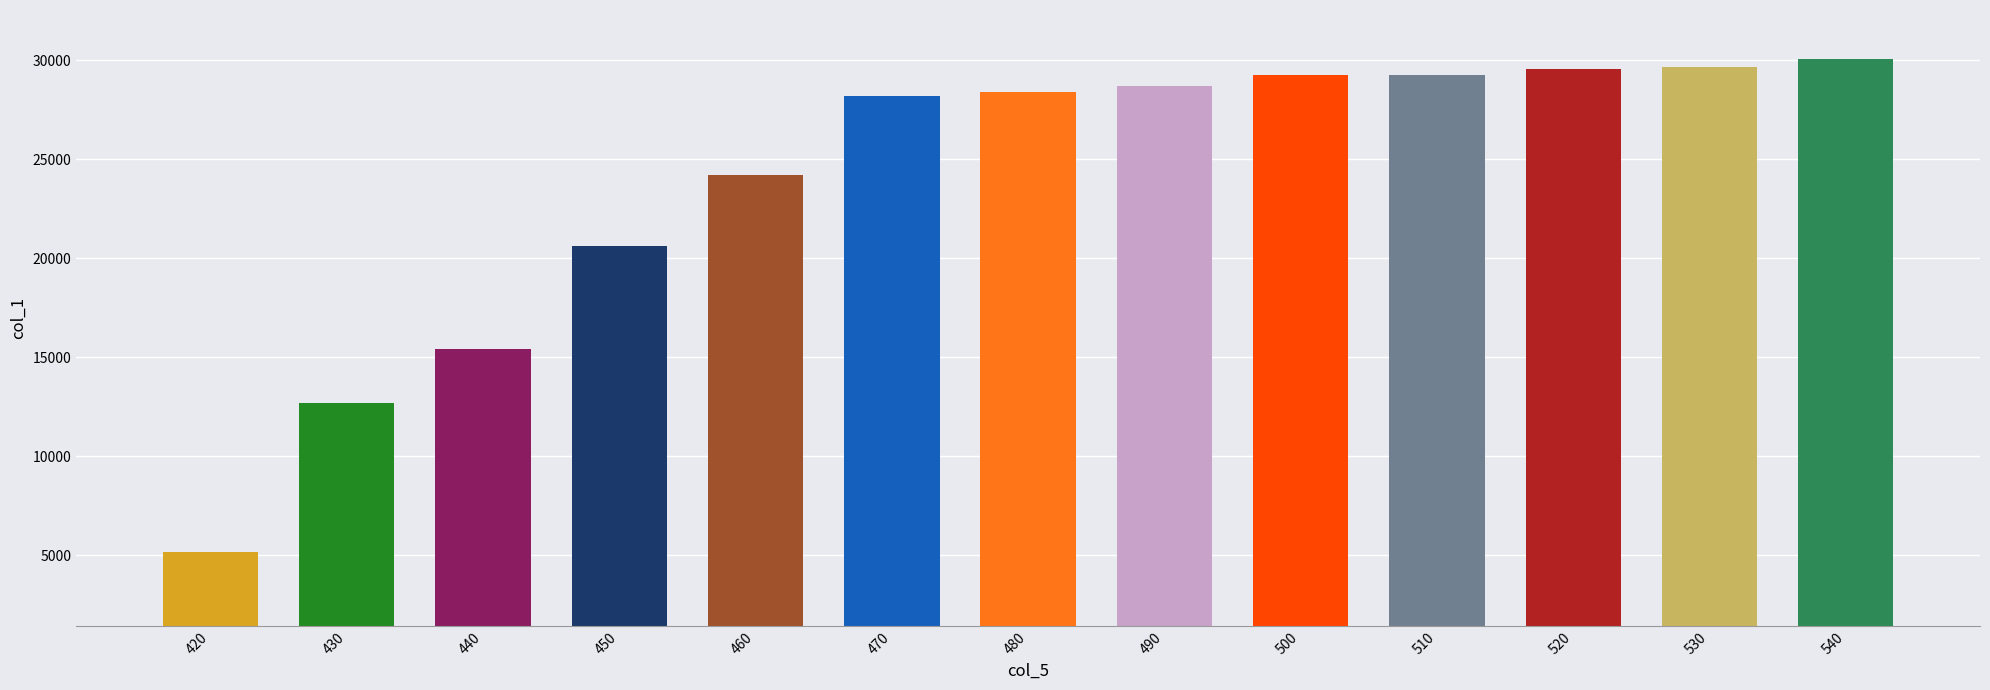

What is the difference between the maximum and second lowest values?

17384